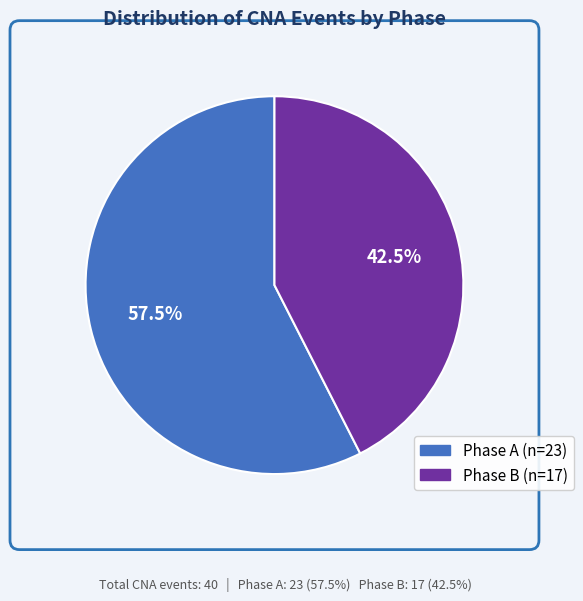

How many slices are in this pie chart?

2